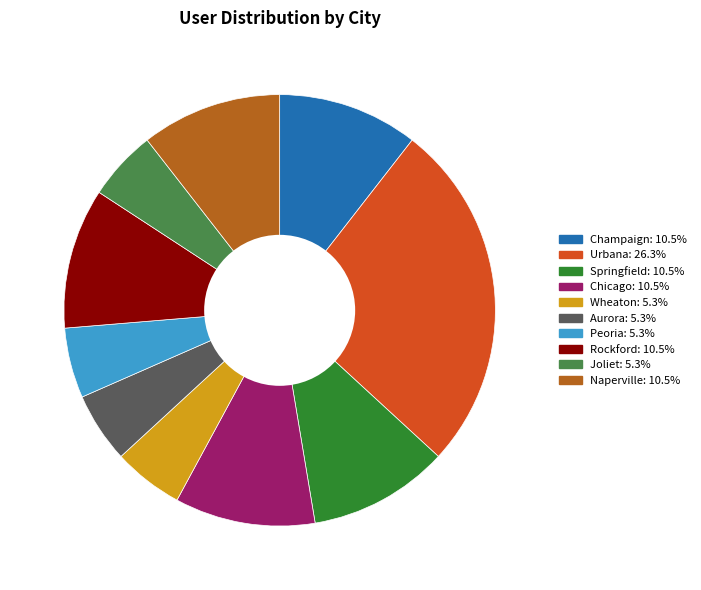

Does Rockford represent more than half of the total?

No